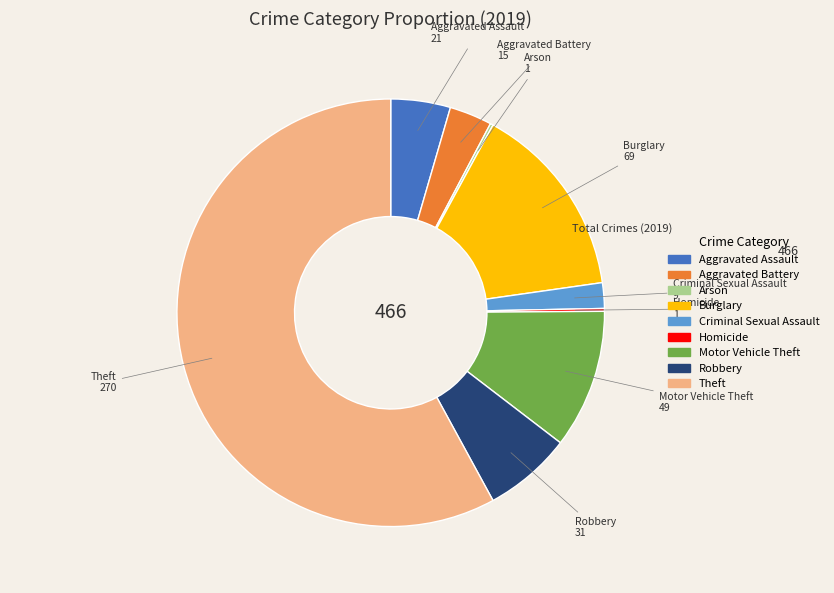

Is it true that Motor Vehicle Theft is 3% of the pie?

False